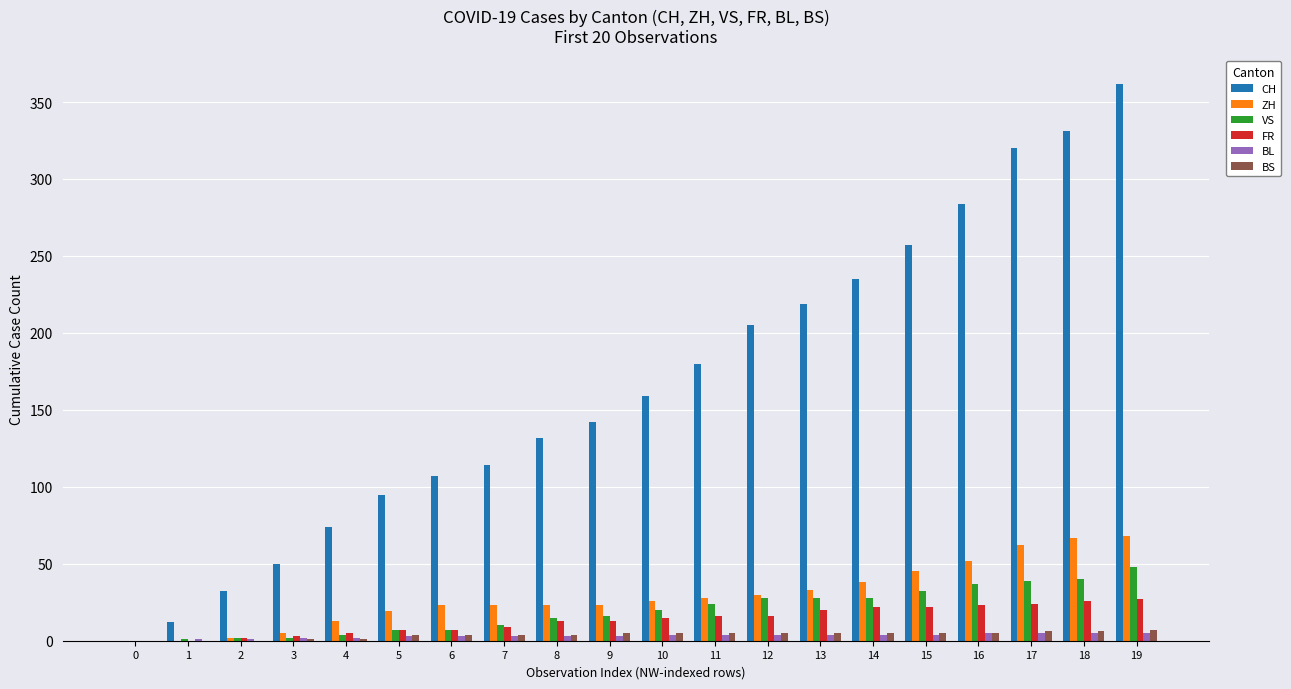

Which series has the largest total across all categories?

CH